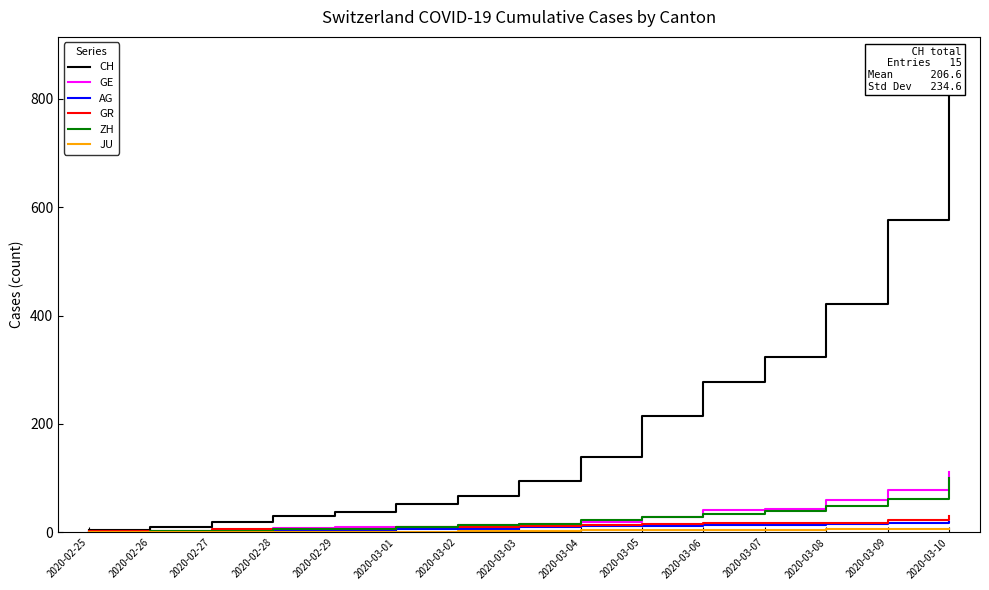

Between 2020-03-04 and 2020-03-10, which series saw the biggest shift?

CH